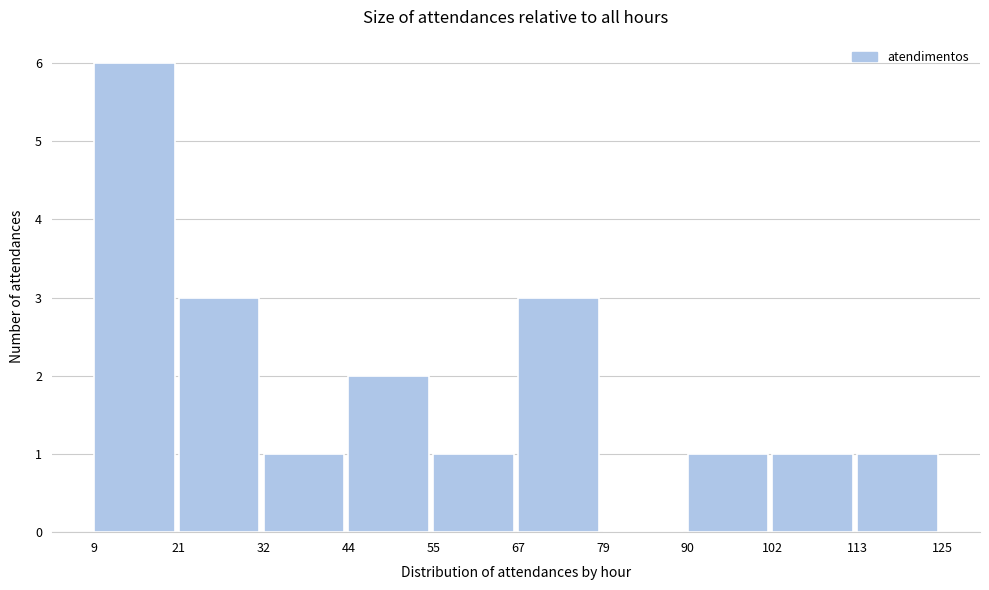

What is the height of the bar covering 32 to 44 on the x-axis? The values are not printed on the chart, so give them approximately, as read against the axis.

1